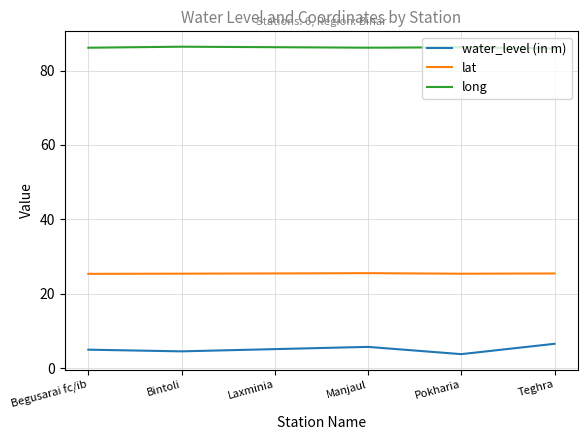

True or false: water_level (in m) and lat cross at least once.

False